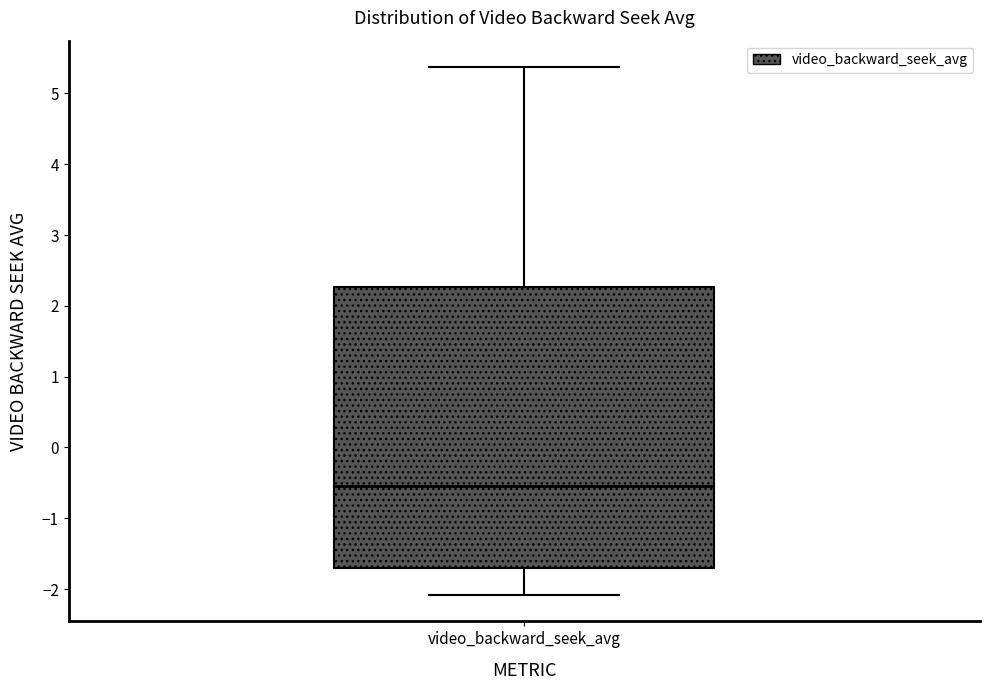

Read this box plot against the y-axis: the position of the median line, the range covered by the box, and the ends of both whiskers. The values are not printed on the chart, so give them approximately, as read against the axis.

median -0.5, box -1.7 to 2.3, whiskers -2.1 to 5.4